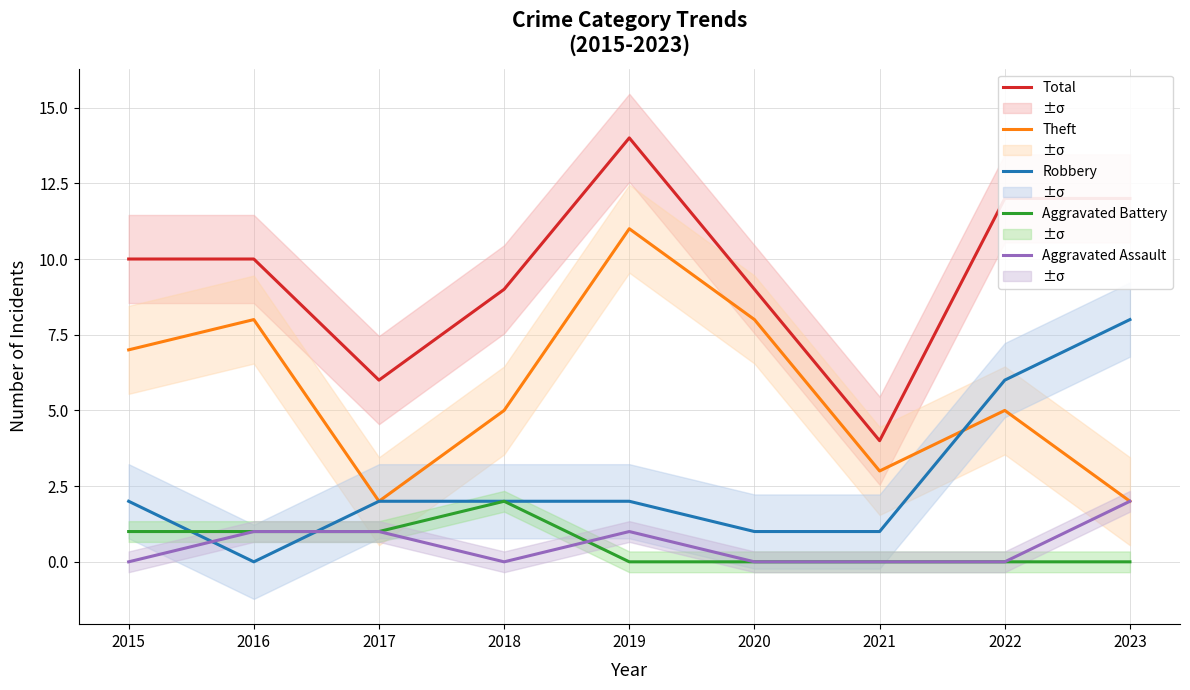

Count the number of categories in the chart.

9